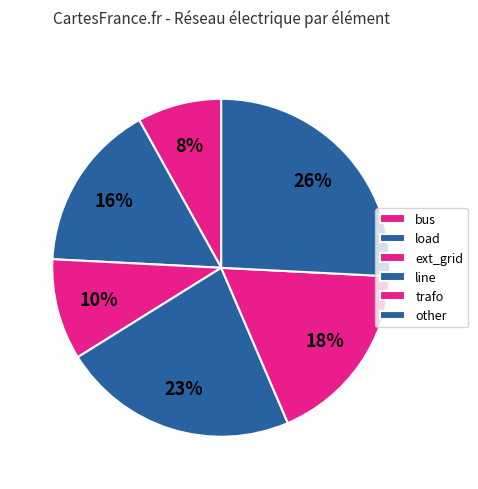

Does line account for over 50% of the chart?

No